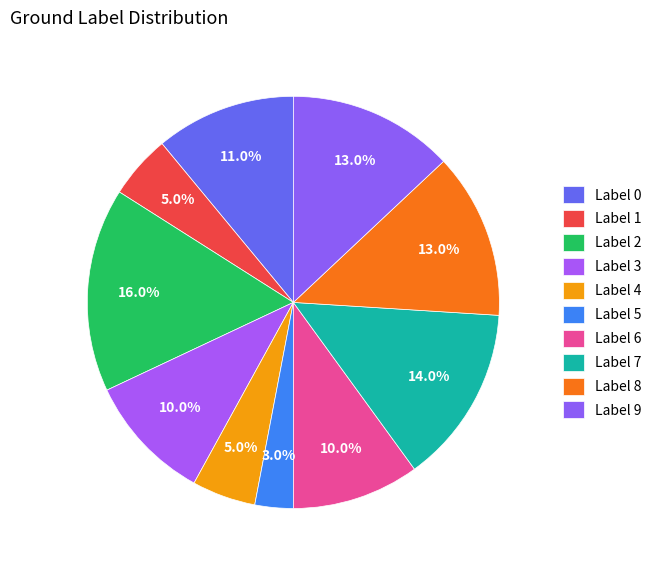

How many segments does this pie chart have?

10